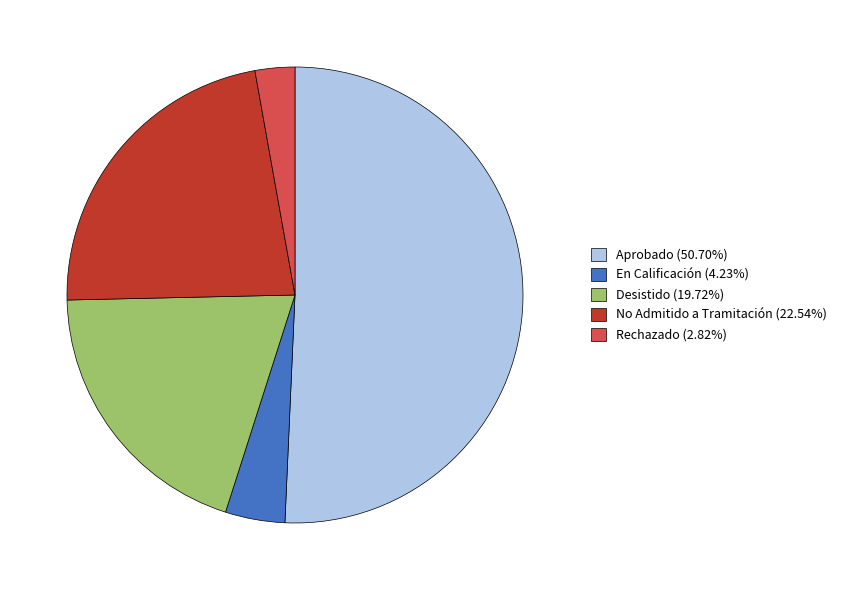

Do Desistido (19.72%) and Aprobado (50.70%) together represent more than half of the pie?

Yes